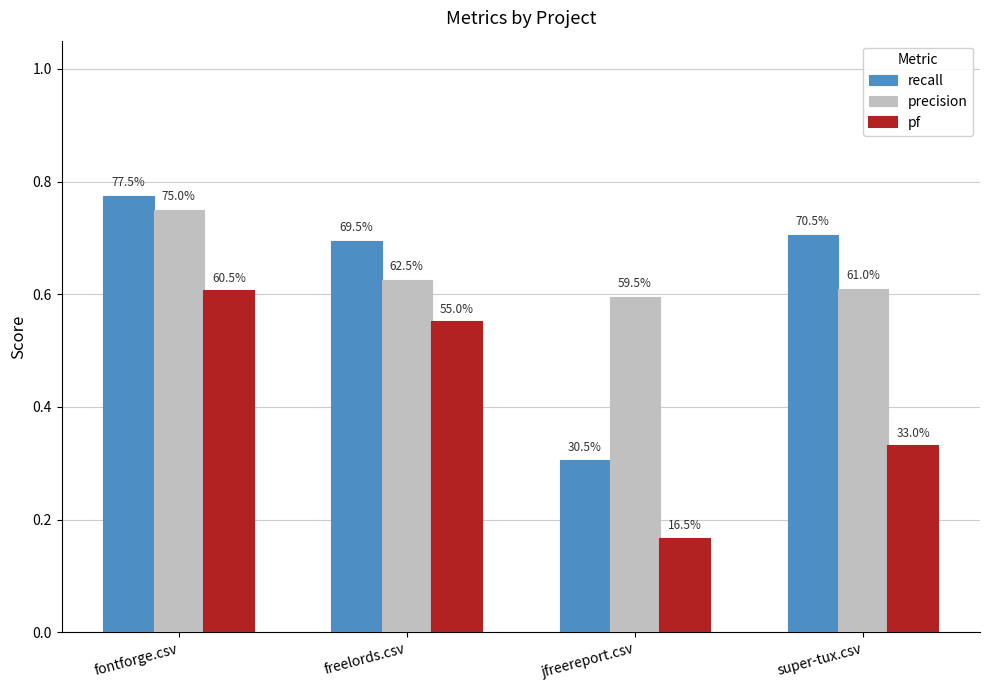

The value of recall at jfreereport.csv is 0.2. True or false?

False